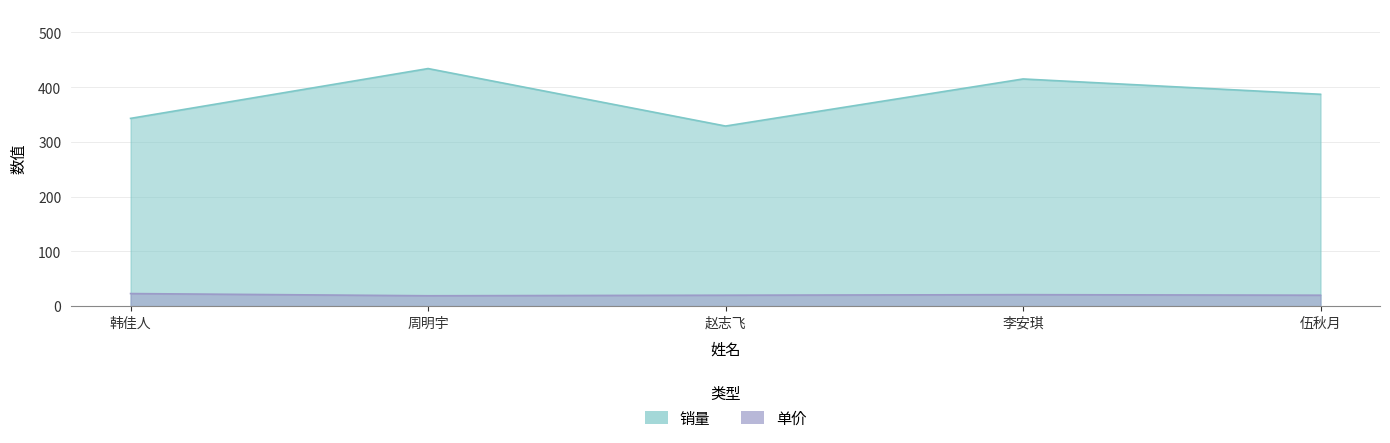

What is the label of the 1st point from the right?

伍秋月